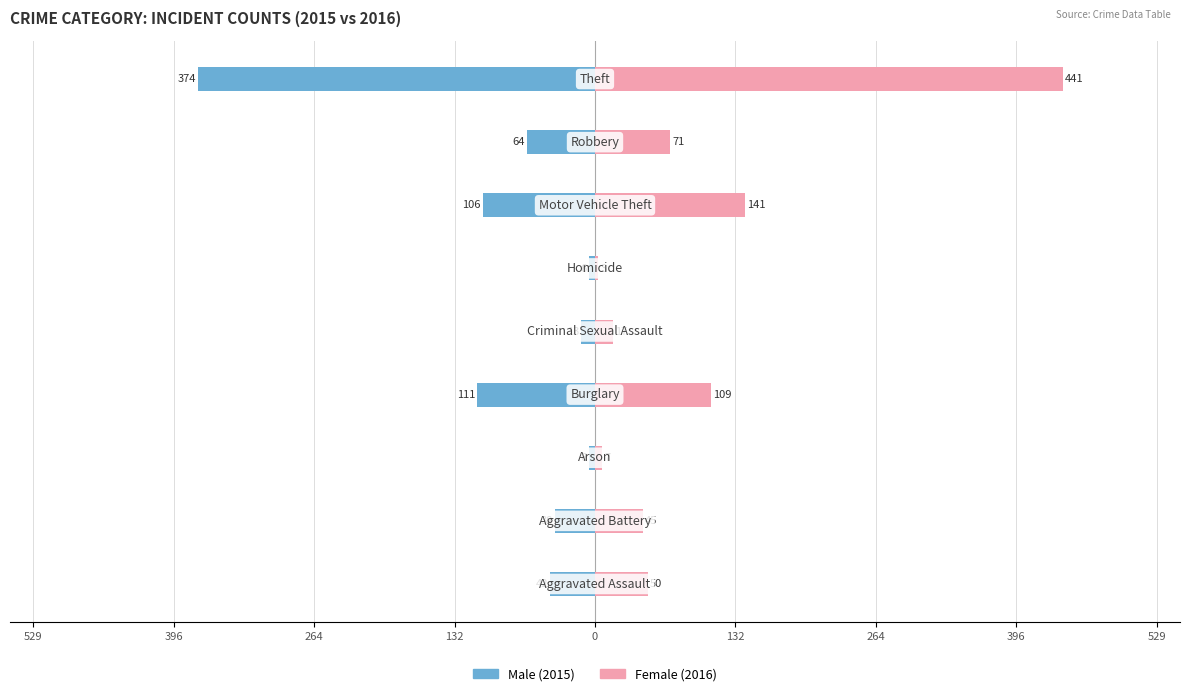

The value of Female at 264 is 63. True or false?

False